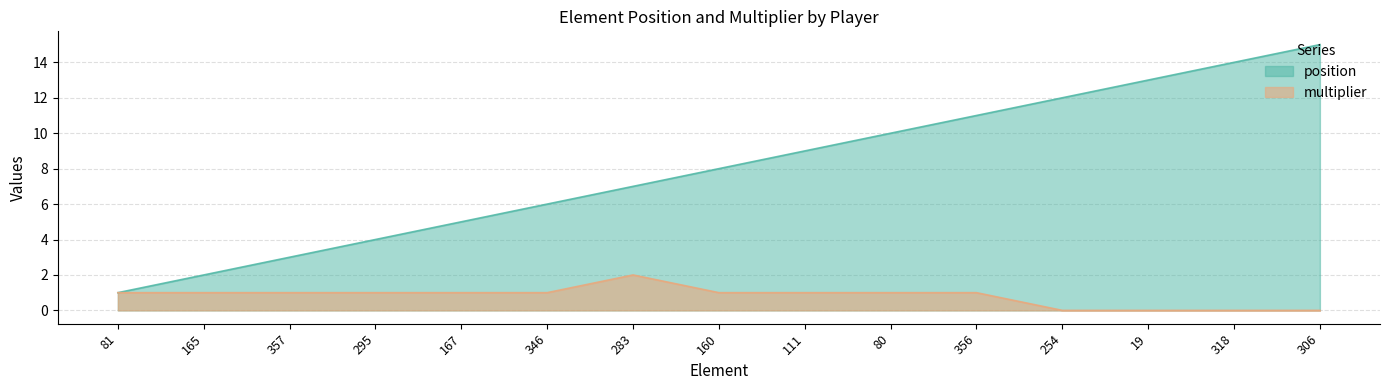

At 346, list the series in order from largest to smallest.

position, multiplier